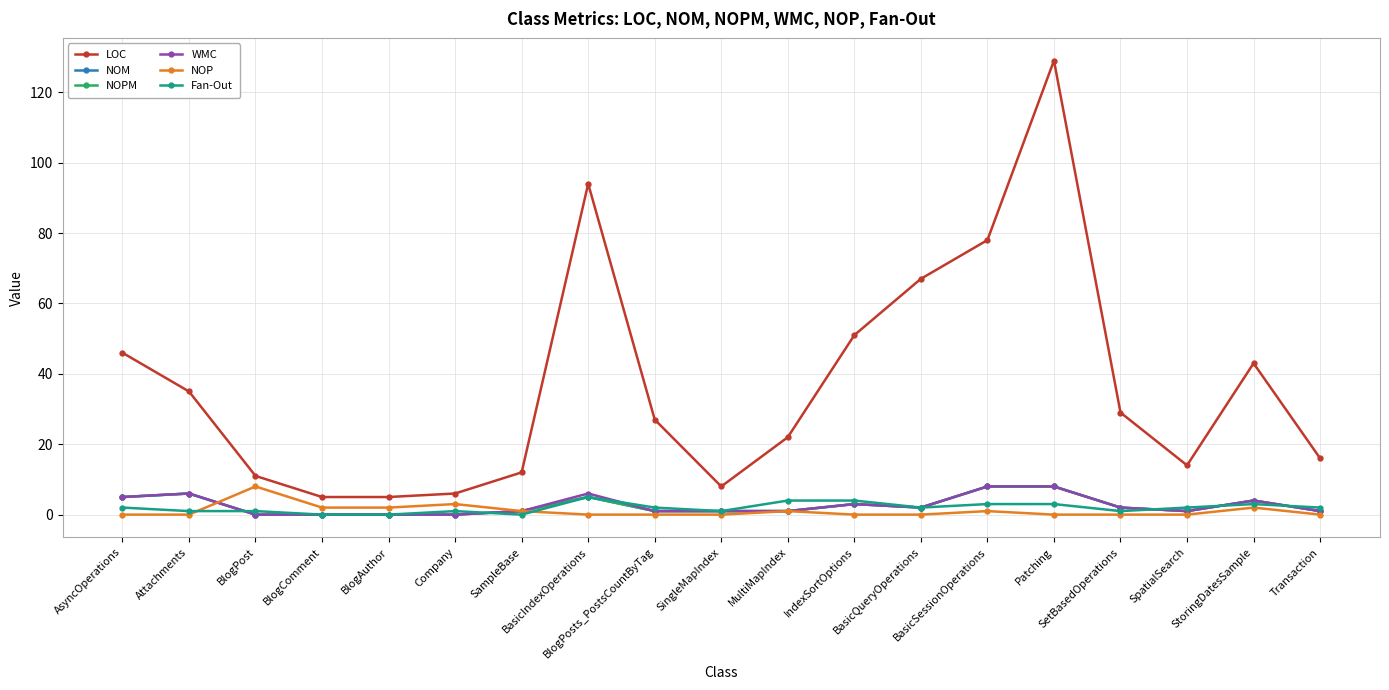

What are all the series names shown in the legend?

LOC, NOM, NOPM, WMC, NOP, Fan-Out